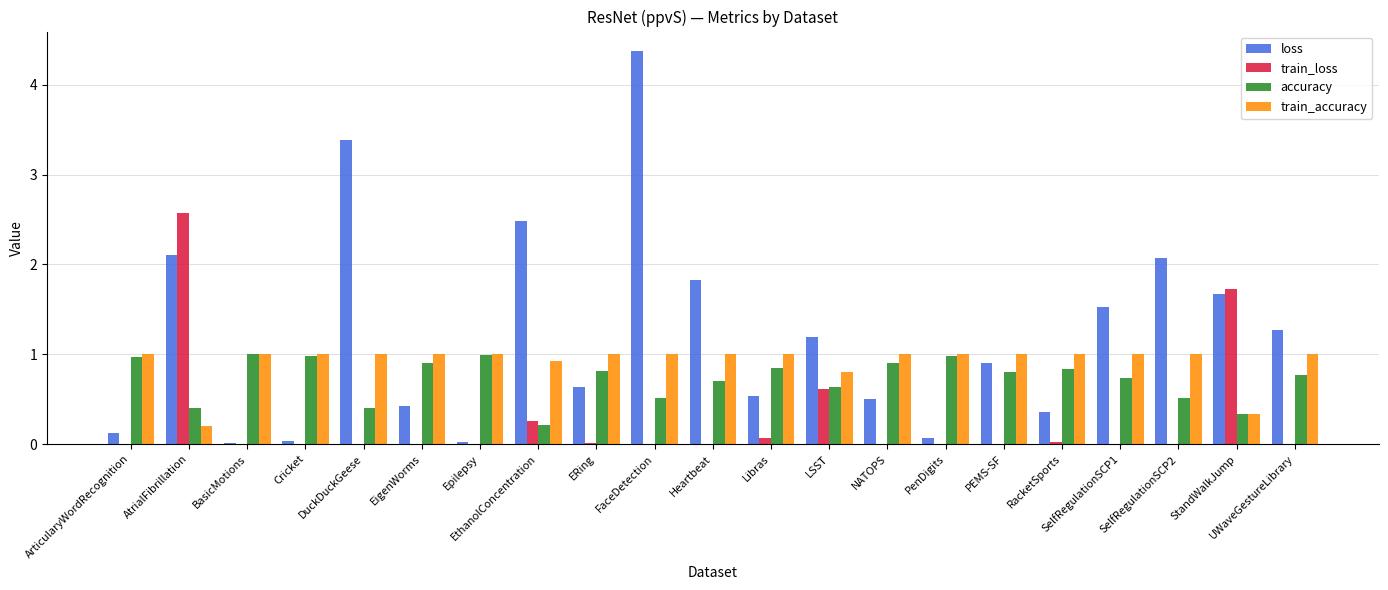

Is it true that accuracy equals 0.7 at Heartbeat?

True